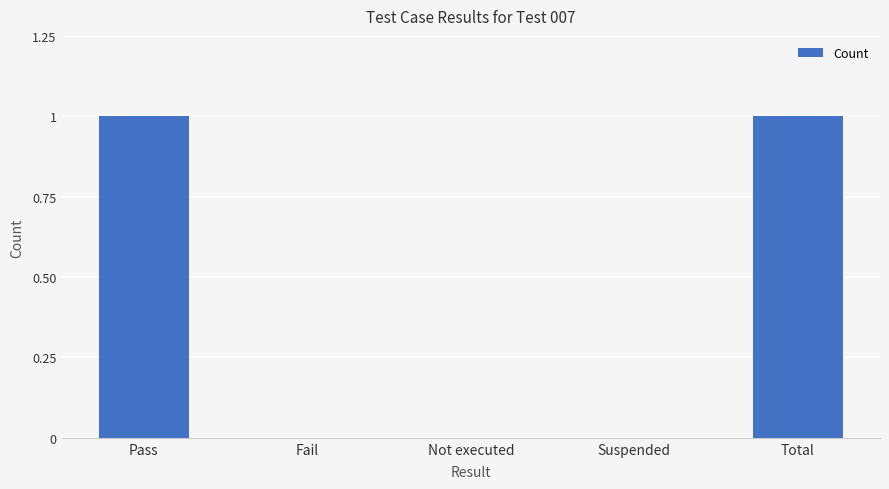

Between Not executed and Pass, which is larger?

Pass